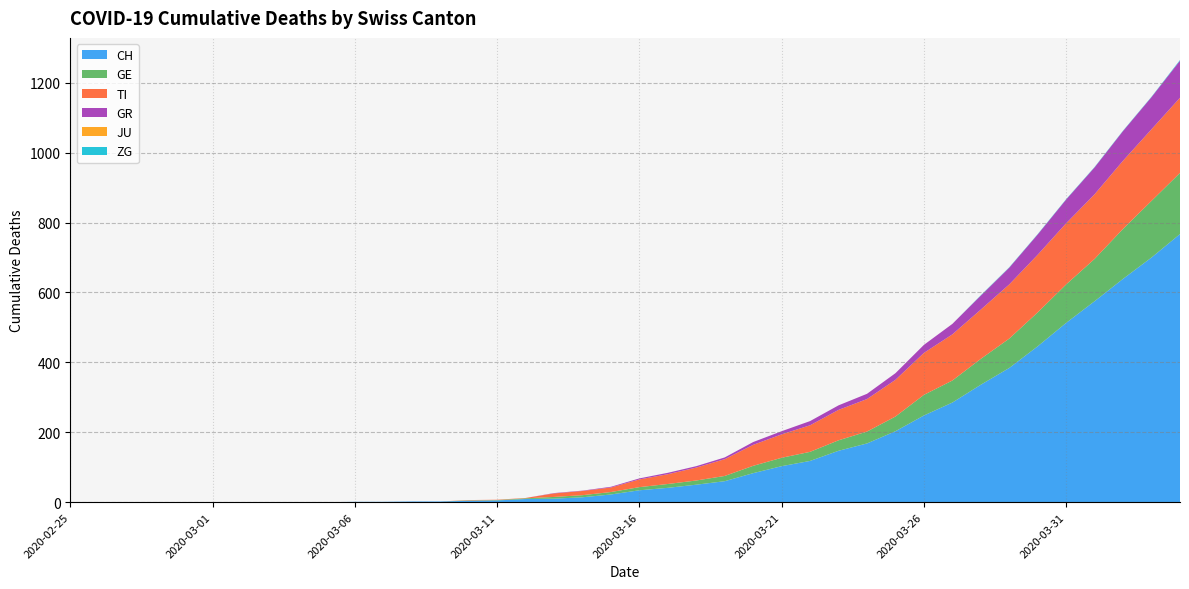

Reading left to right, what are all the values shown in this chart?

CH: 0	0	0	0	0	0	0	0	0	0	1	1	2	2	4	5	9	10	14	22	34	41	50	60	83	103	118	147	168	203	248	285	336	384	446	513	575	639	700	767
GE: 0	0	0	0	0	0	0	0	0	0	0	0	0	0	1	1	2	5	6	7	9	11	12	15	21	24	26	30	34	42	59	63	74	84	97	110	121	143	162	175
TI: 0	0	0	0	0	0	0	0	0	0	0	0	0	0	1	1	1	10	12	13	22	28	37	48	60	67	76	87	93	105	120	132	141	155	165	175	185	195	205	215
GR: 0	0	0	0	0	0	0	0	0	0	0	0	0	0	0	0	0	1	1	2	3	4	4	5	8	9	12	13	15	19	23	30	40	48	58	68	77	85	92	106
JU: 0	0	0	0	0	0	0	0	0	0	0	0	0	0	0	0	0	0	0	0	0	0	0	0	0	0	0	0	0	0	0	0	0	0	0	0	0	0	0	0
ZG: 0	0	0	0	0	0	0	0	0	0	0	0	0	0	0	0	0	0	0	0	0	0	0	0	0	0	0	0	0	0	0	0	1	1	1	1	1	1	1	2